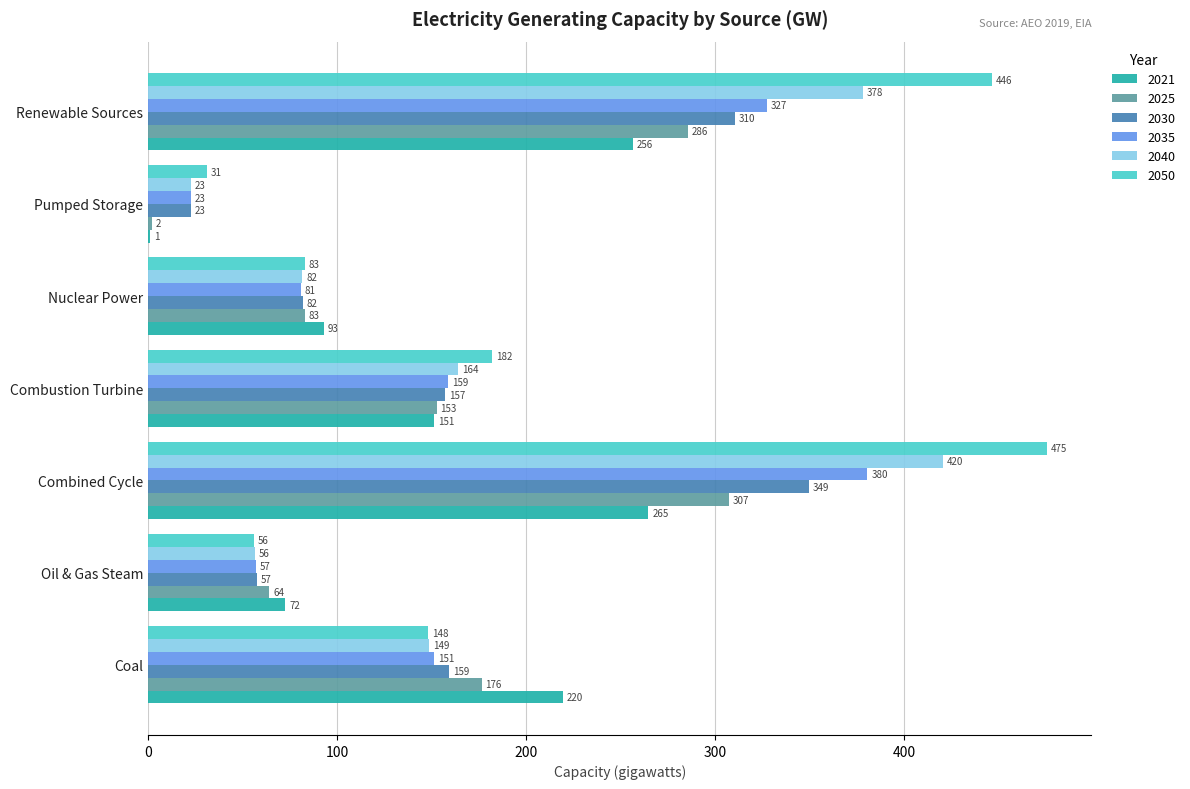

What is the sum of the 2035 values at Oil & Gas Steam and Pumped Storage?

80.0